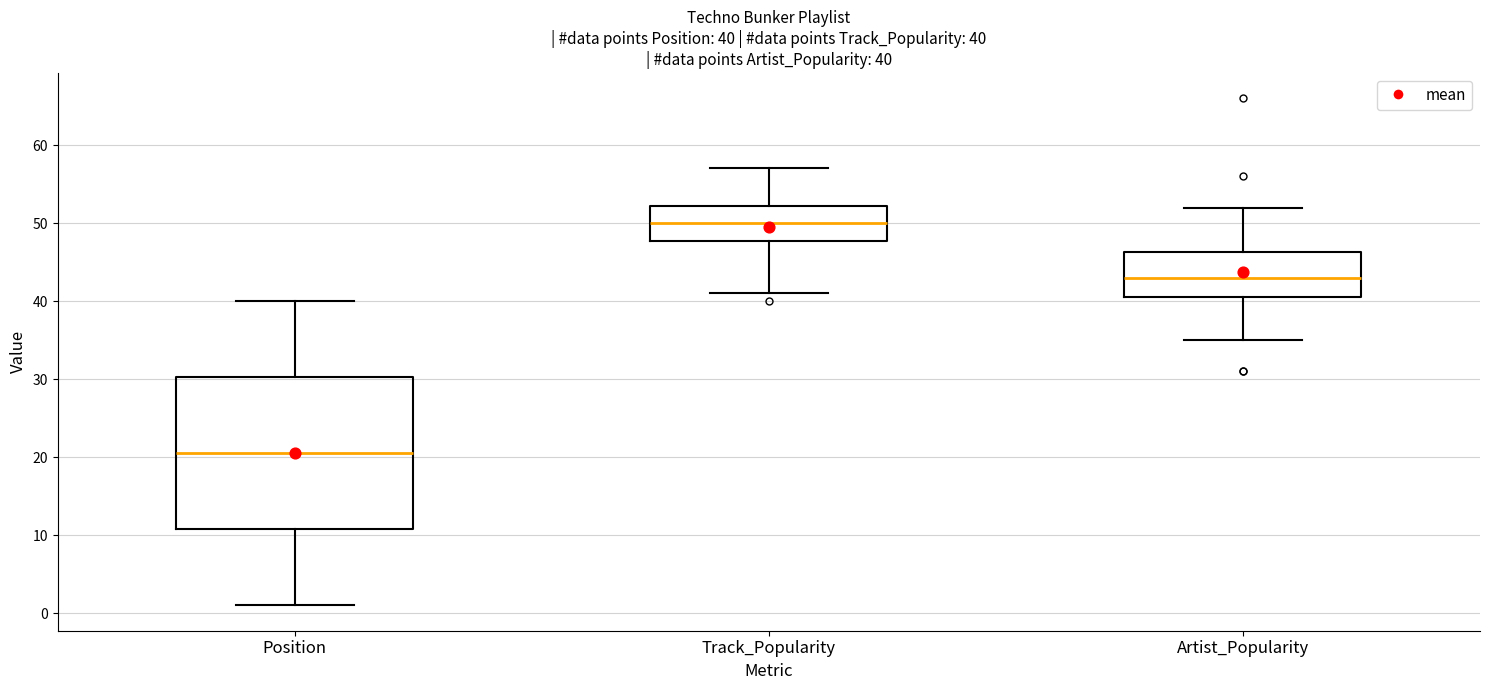

Which box's median line is the highest?

Track_Popularity